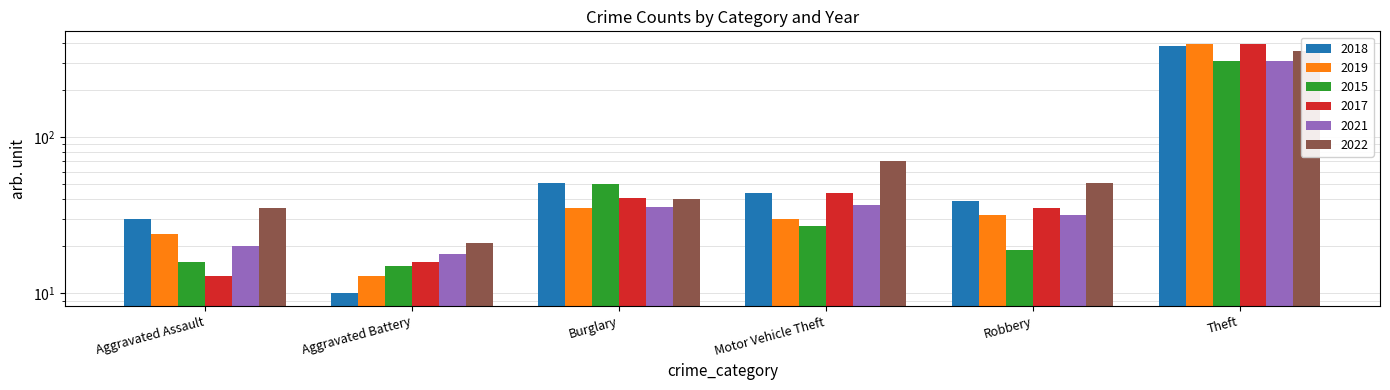

List the labels in order of 2017 value, smallest first.

Aggravated Assault, Aggravated Battery, Robbery, Burglary, Motor Vehicle Theft, Theft